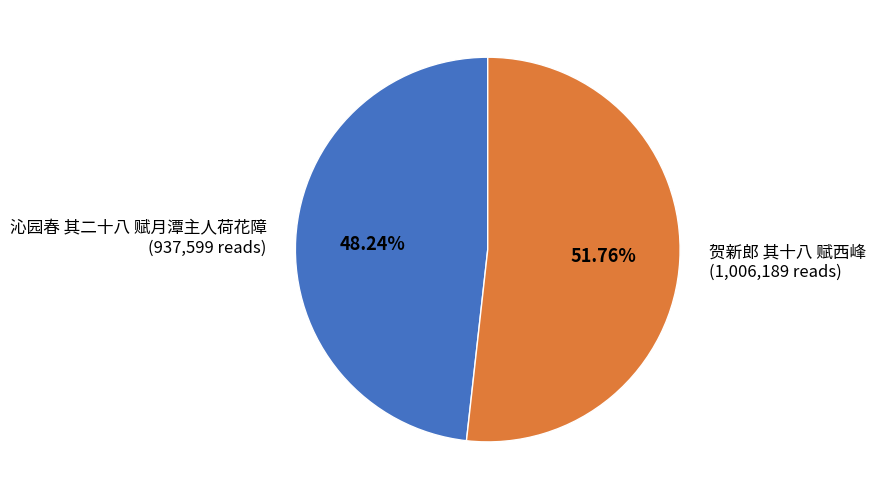

Do 贺新郎 其十八 赋西峰 and 沁园春 其二十八 赋月潭主人荷花障 together represent more than half of the pie?

Yes